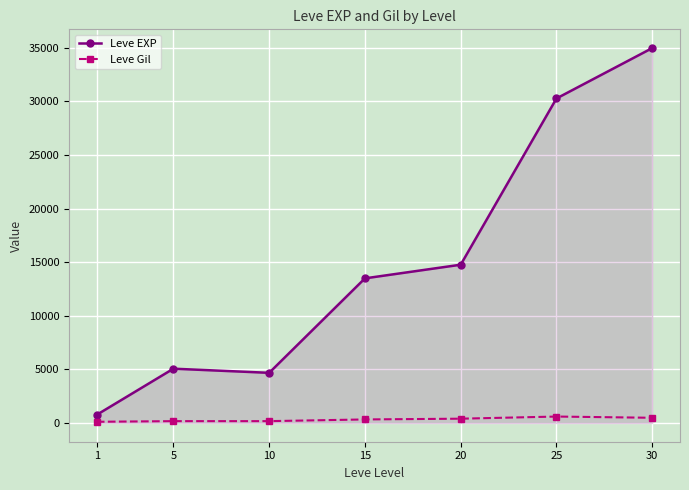

At which label is Leve EXP closest to 17875?

20